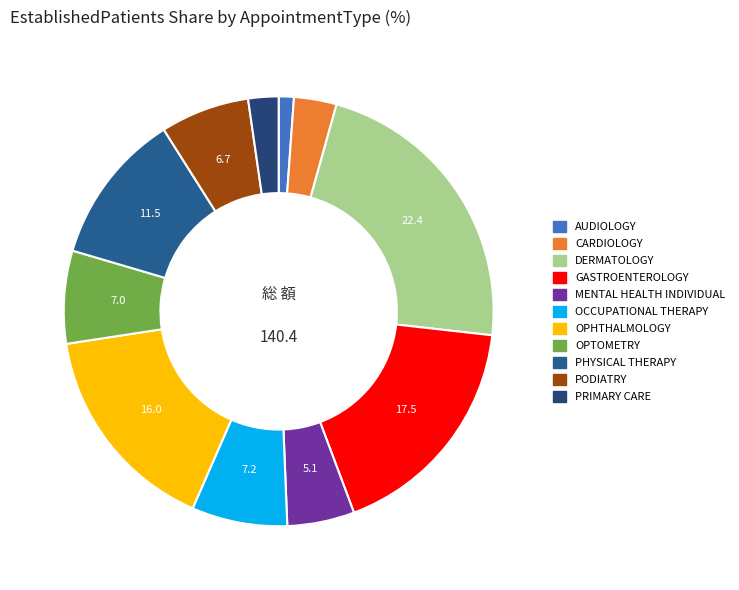

How many segments does this pie chart have?

11